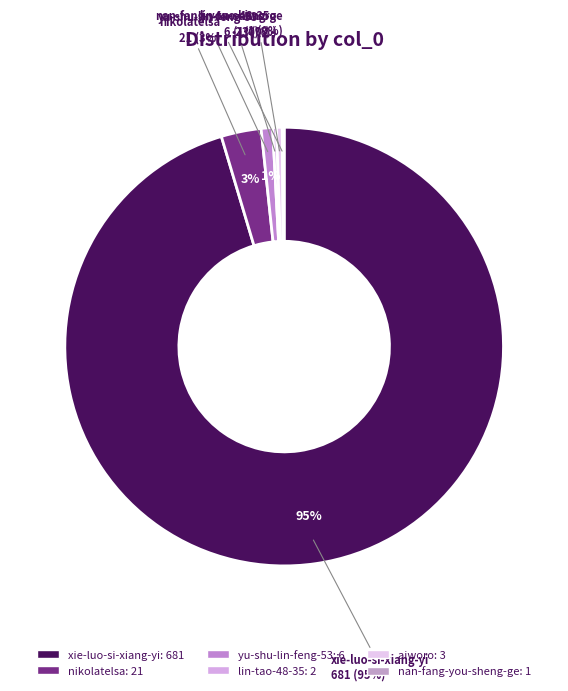

What is the ratio of the value at yu-shu-lin-feng-53 to the value at nikolatelsa?

0.3